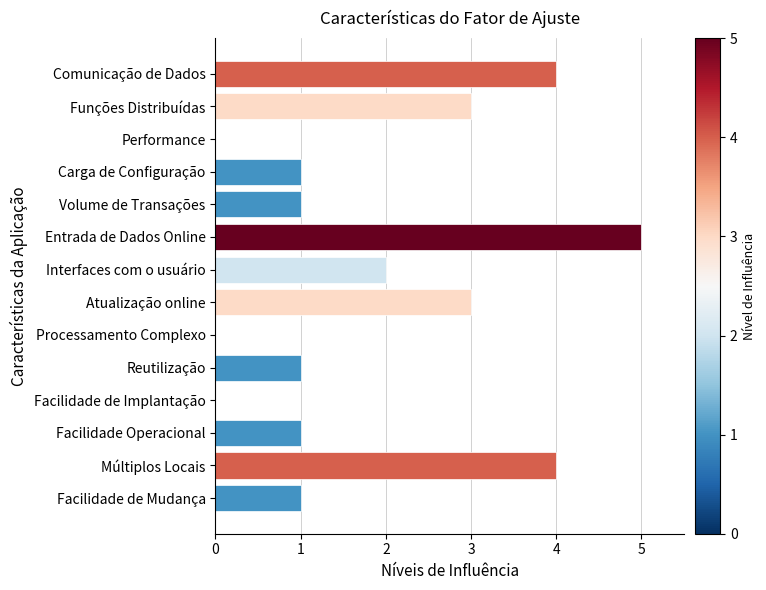

What is the sum of all values?

26